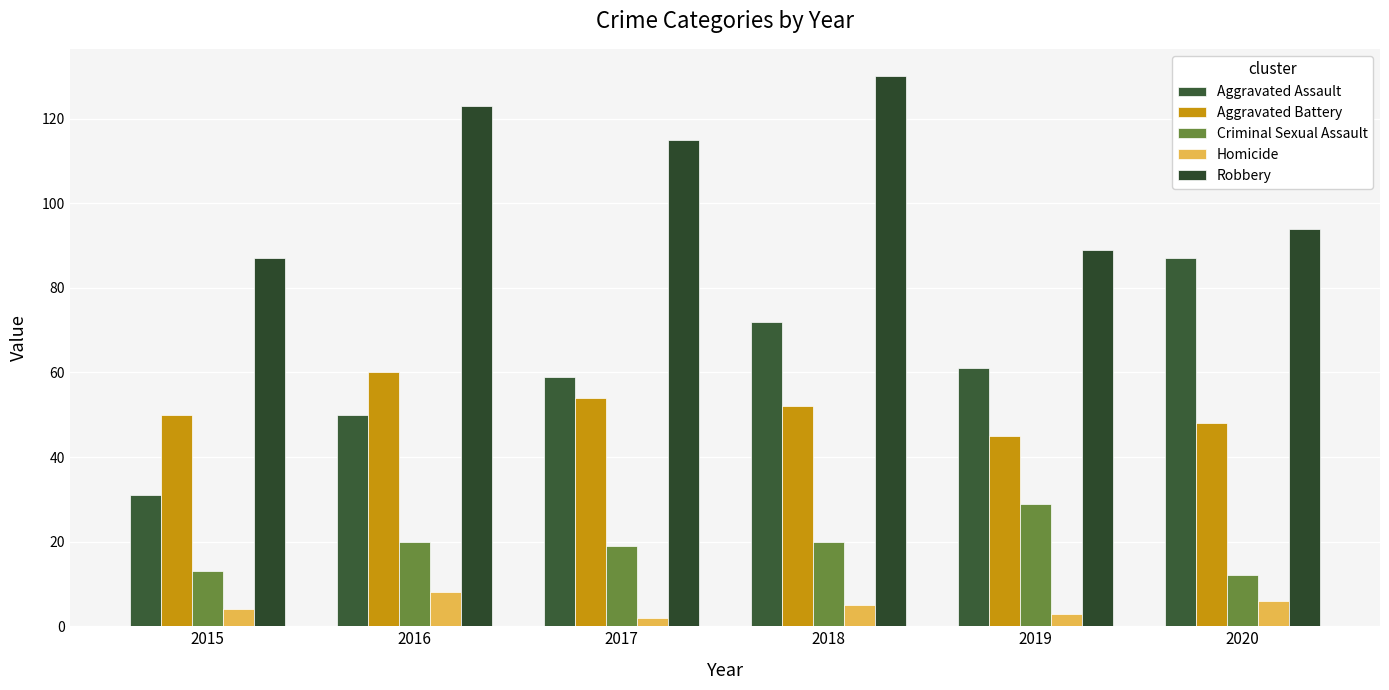

What is the difference between the maximum and minimum values in the Robbery series?

43